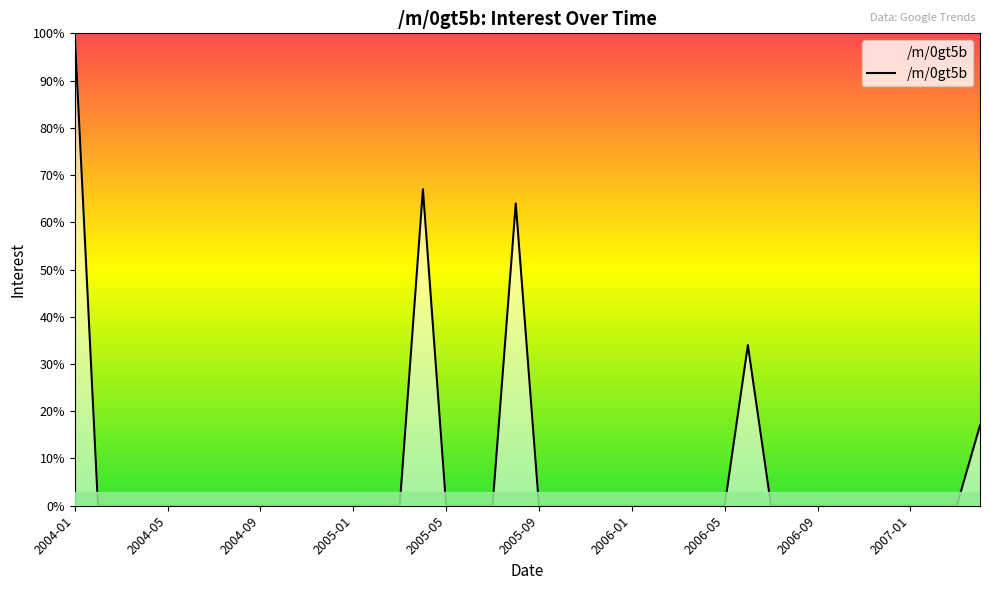

What is the maximum value shown in the chart?

100